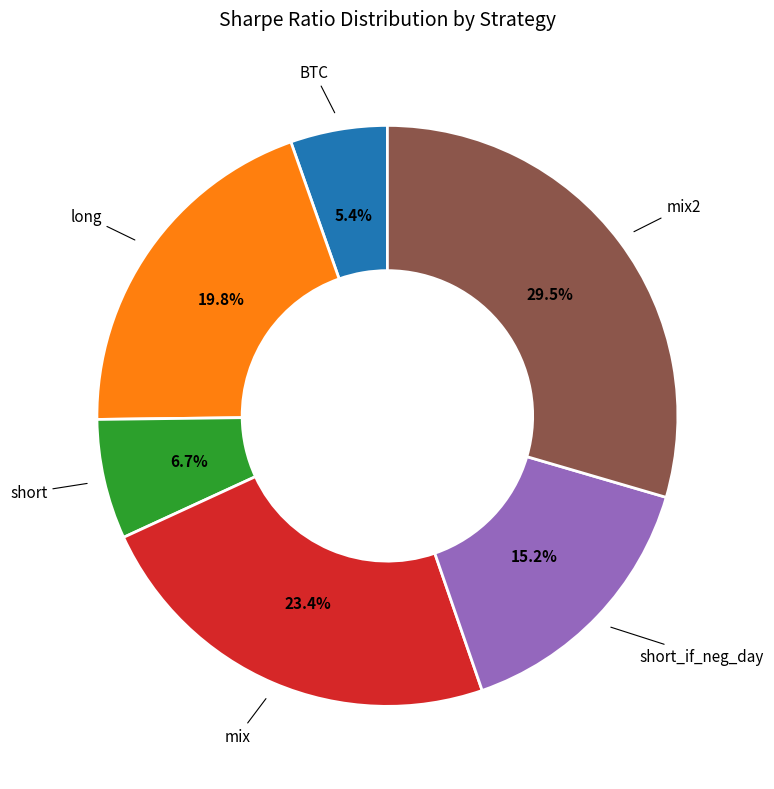

Is there a majority slice in this chart?

No